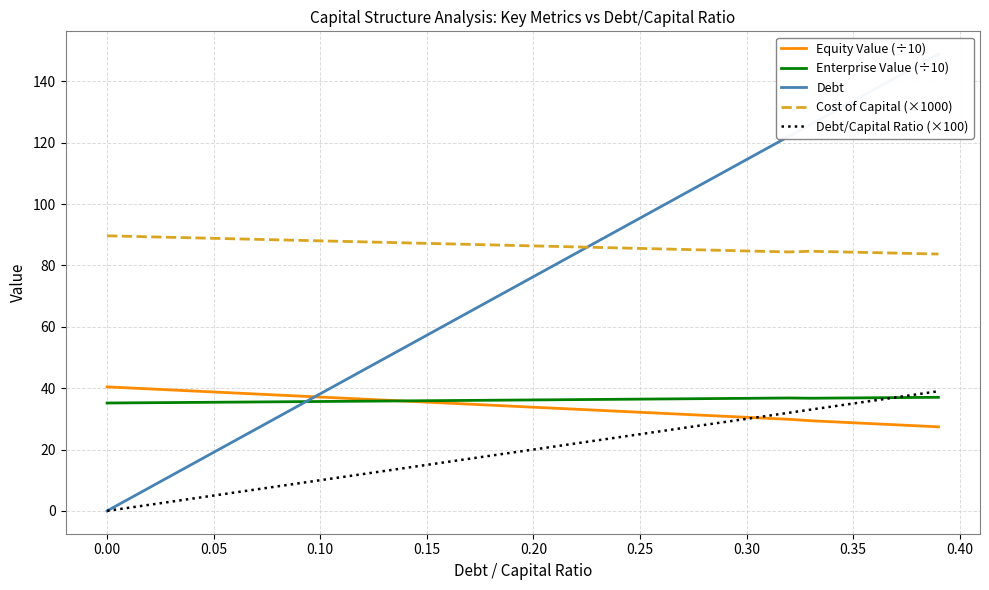

How many lines are shown in the chart?

5